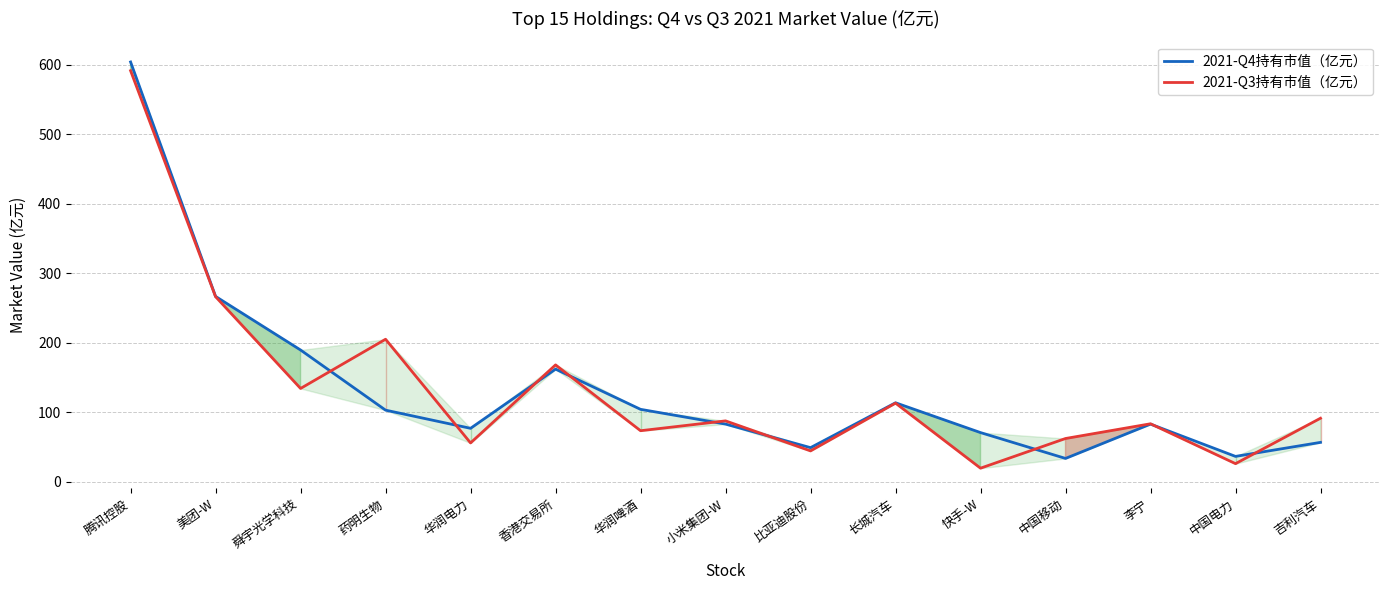

Reading left to right, list all the values displayed in this chart.

2021-Q4持有市值（亿元）: 腾讯控股=604.3	美团-W=266.9	舜宇光学科技=189.8	药明生物=103.2	华润电力=77.1	香港交易所=162.3	华润啤酒=104.4	小米集团-W=83.2	比亚迪股份=49.3	长城汽车=113.9	快手-W=70.9	中国移动=33.7	李宁=83.1	中国电力=36.7	吉利汽车=56.9
2021-Q3持有市值（亿元）: 腾讯控股=591.8	美团-W=266.5	舜宇光学科技=134.5	药明生物=205.3	华润电力=56.0	香港交易所=168.4	华润啤酒=73.6	小米集团-W=87.8	比亚迪股份=44.6	长城汽车=113.3	快手-W=19.7	中国移动=62.4	李宁=83.6	中国电力=26.2	吉利汽车=91.6